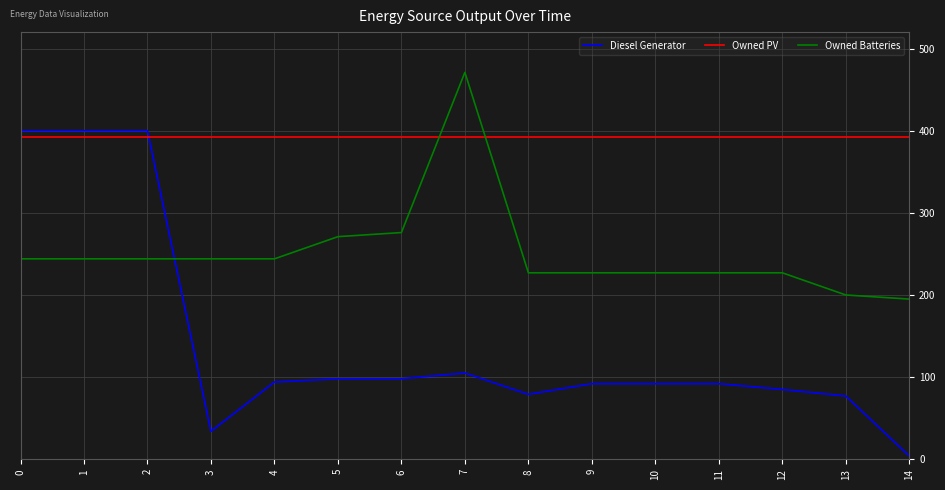

What is the spread (max minus min) of values at 12?

307